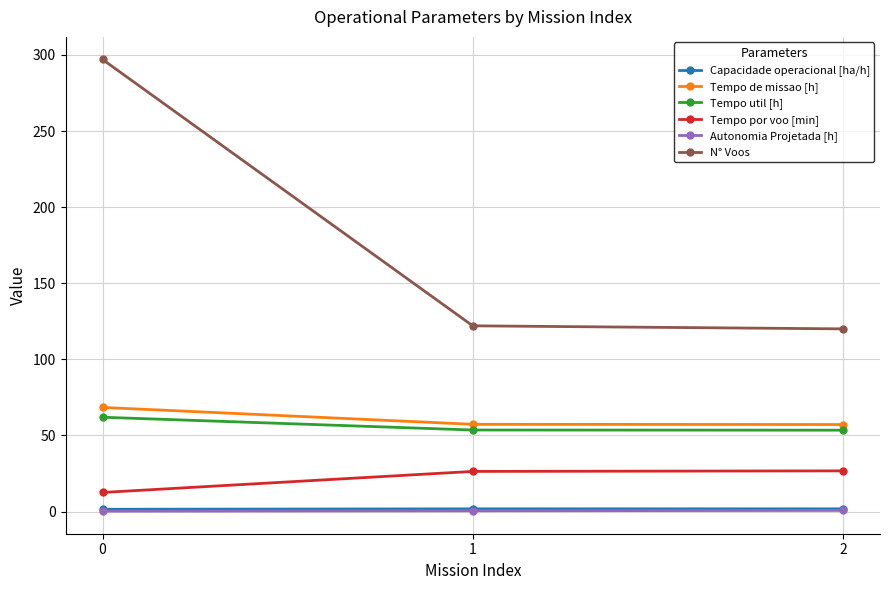

Which series has the largest total across all categories?

N° Voos